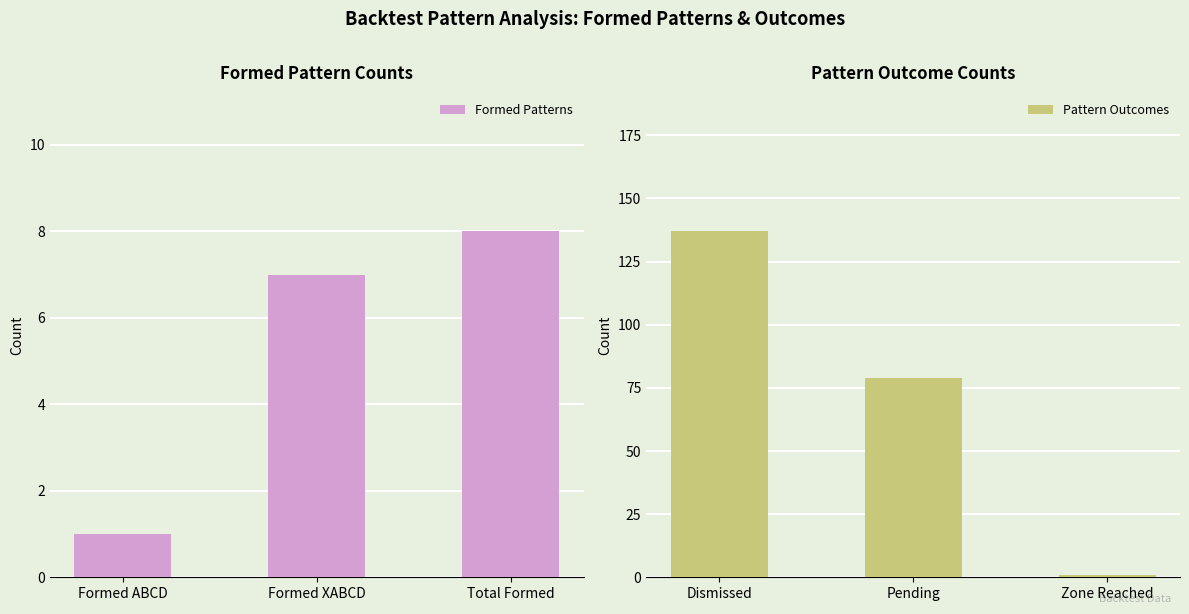

How many Formed Patterns values are between 1 and 8?

3